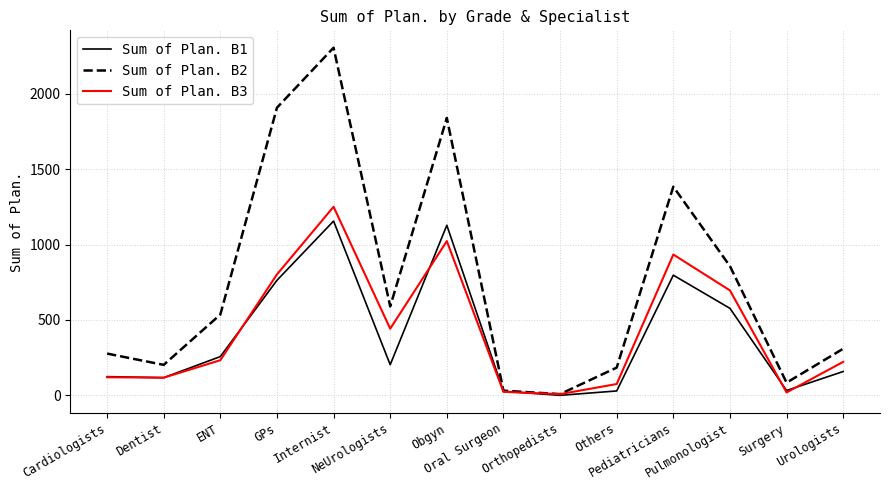

What value does the Sum of Plan. B1 series have at Pediatricians?

797